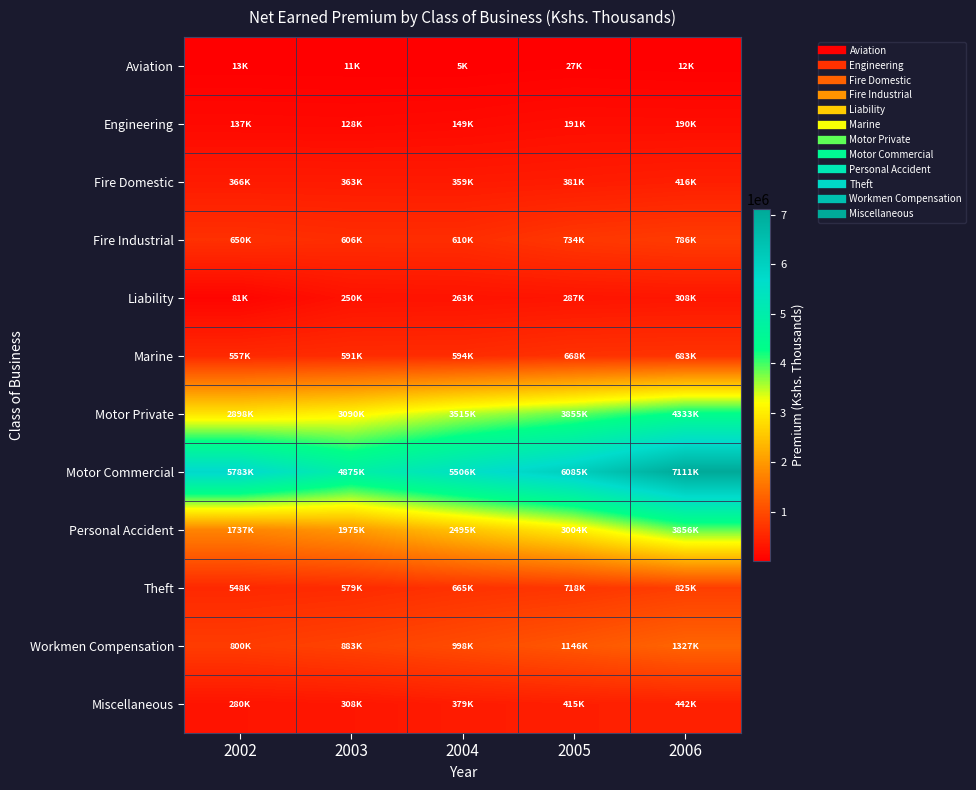

Which series has the widest spread of values?

Motor Commercial